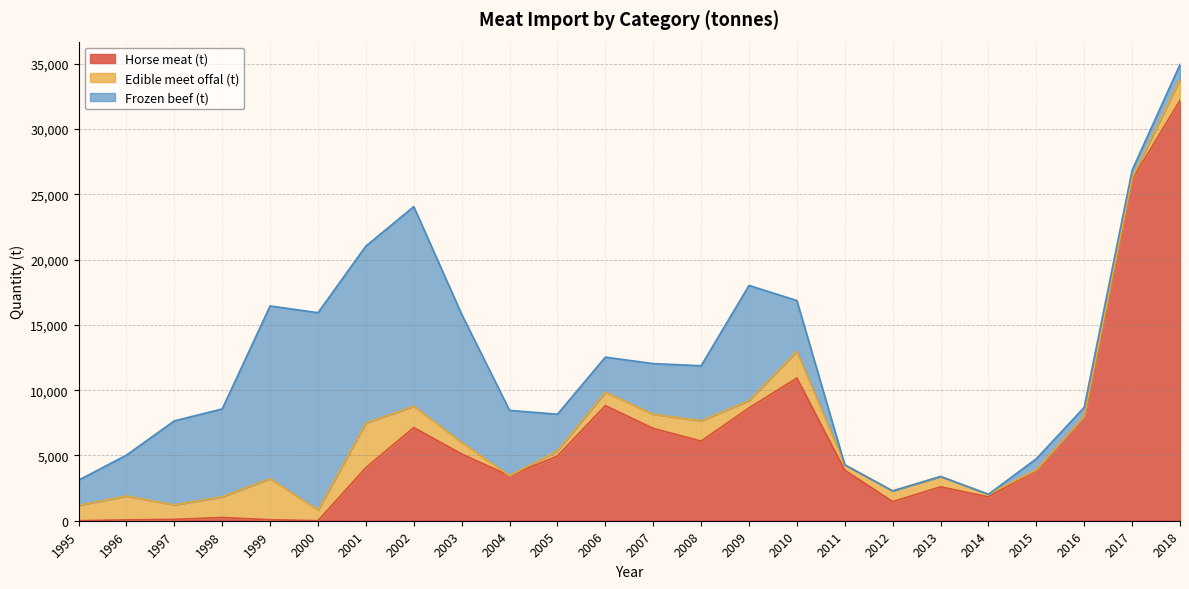

How many lines are shown in the chart?

3